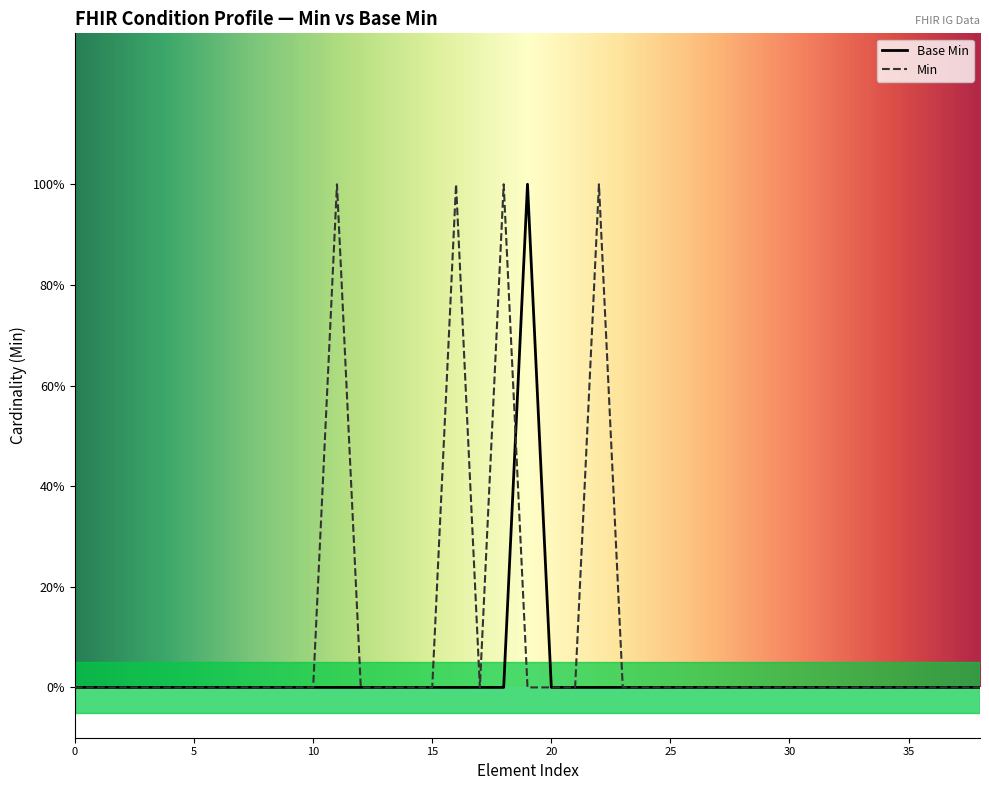

Does the chart display data point markers on the line(s)?

No